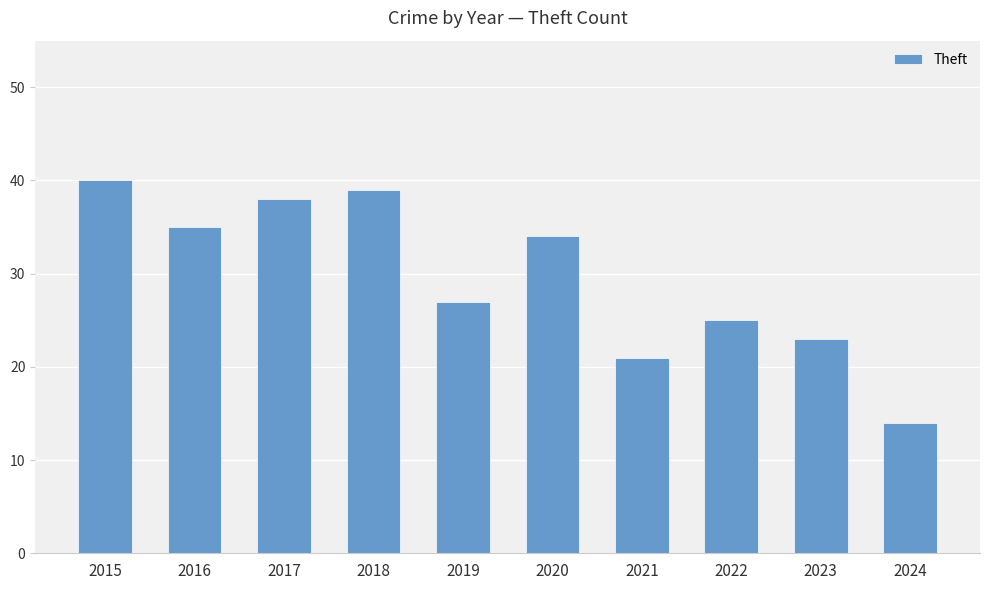

What is the sum of all values?

296